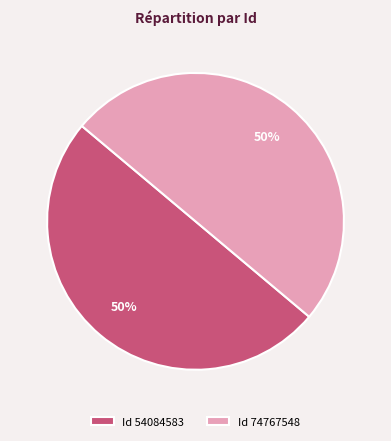

Do Id 74767548 and Id 54084583 together represent more than half of the pie?

Yes